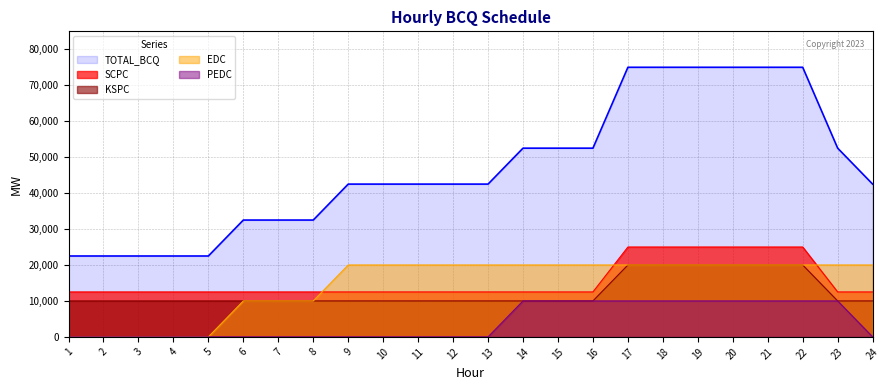

Which series has the largest range (max minus min)?

TOTAL_BCQ